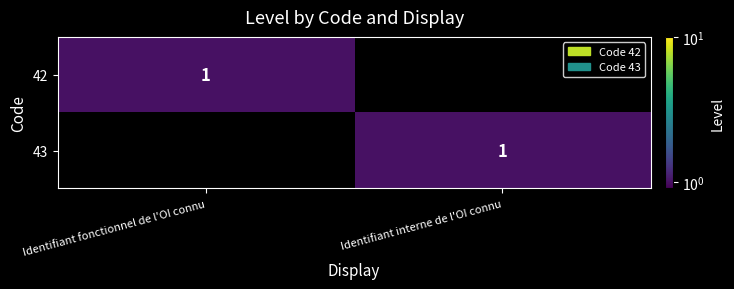

The 42 series shows 1 at Identifiant fonctionnel de l'OI connu. True or false?

True